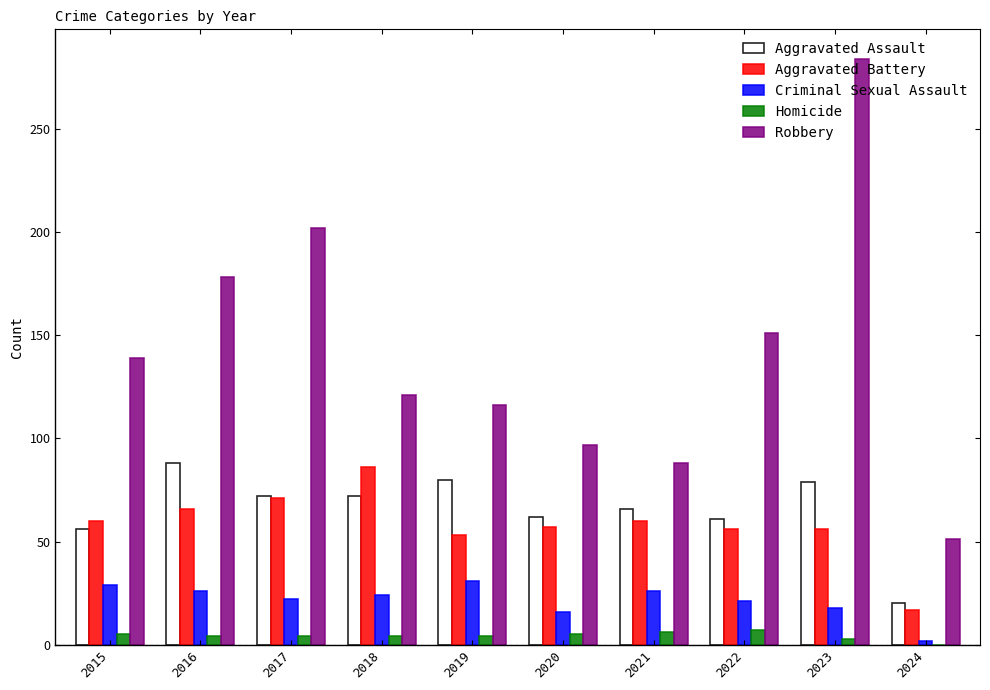

Which series has the largest total across all categories?

Robbery